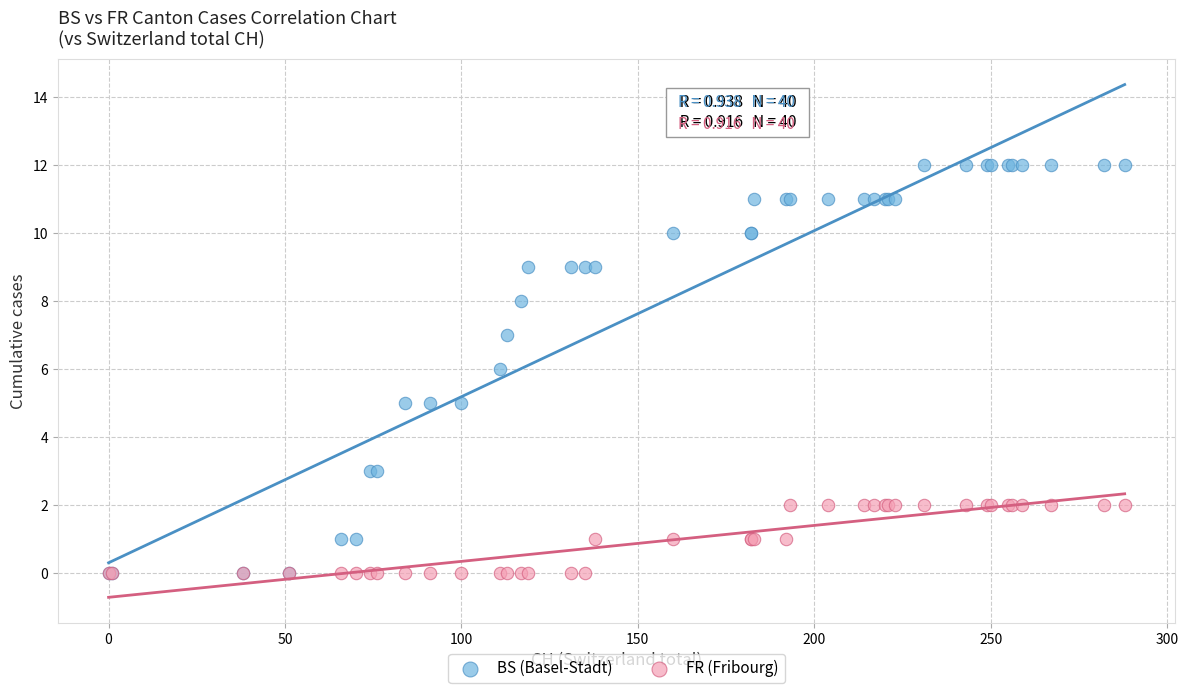

Which series reaches the maximum Y coordinate?

BS (Basel-Stadt)